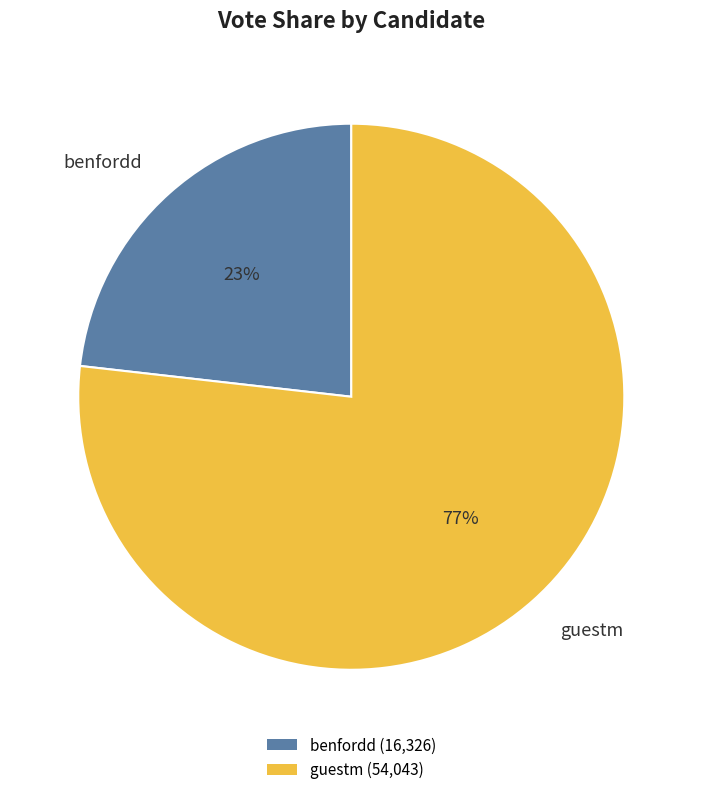

Do guestm and benfordd together represent more than half of the pie?

Yes